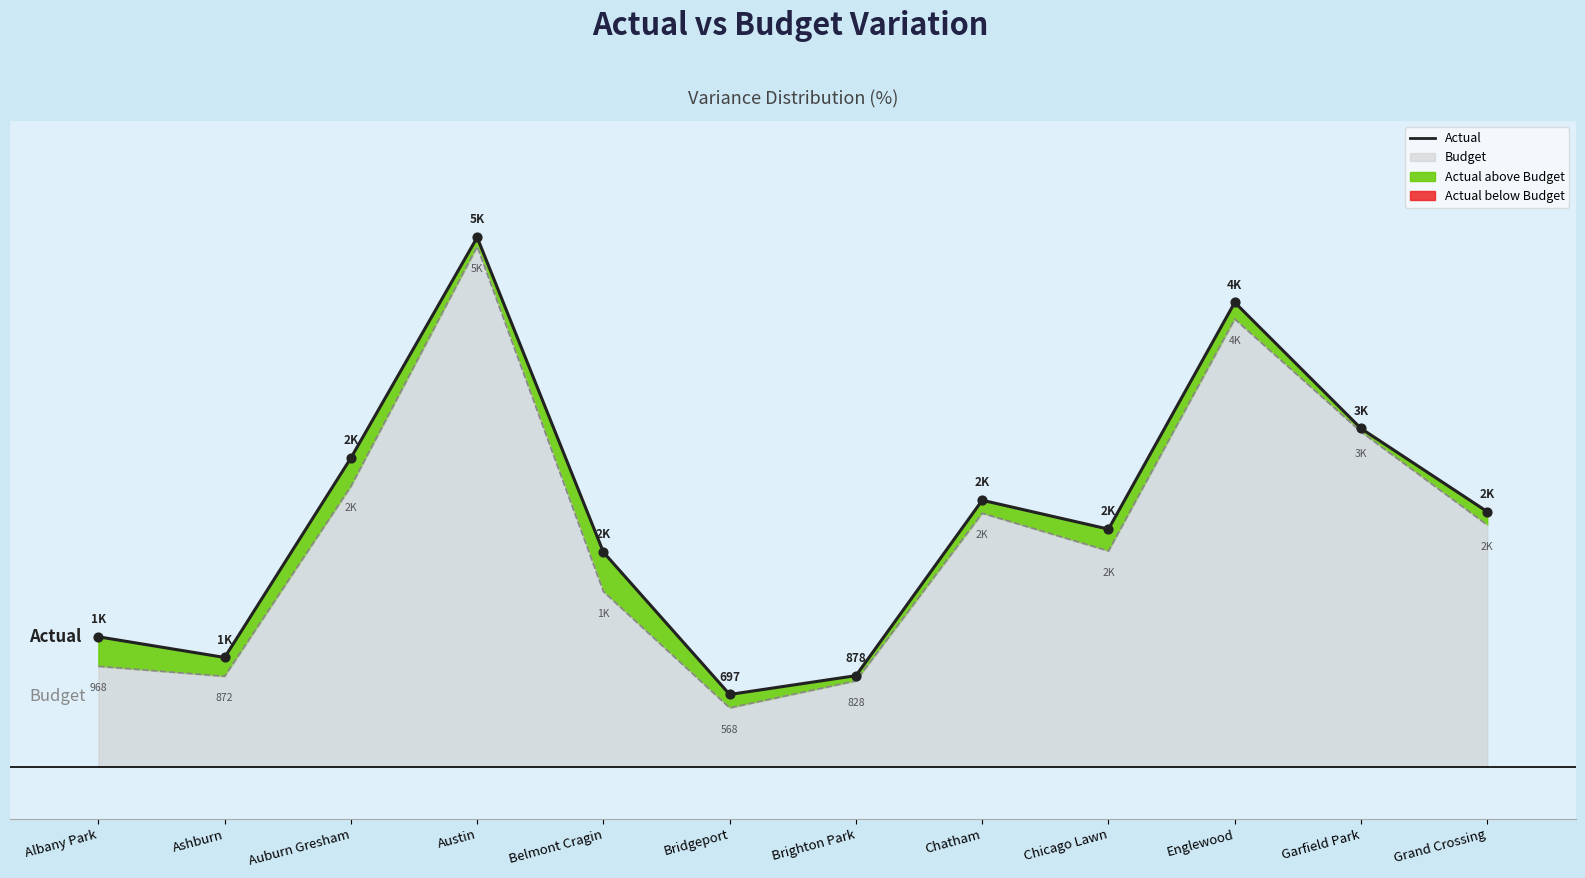

Is the value of Actual at Auburn Gresham greater than the value of Budget Line at Chatham?

Yes